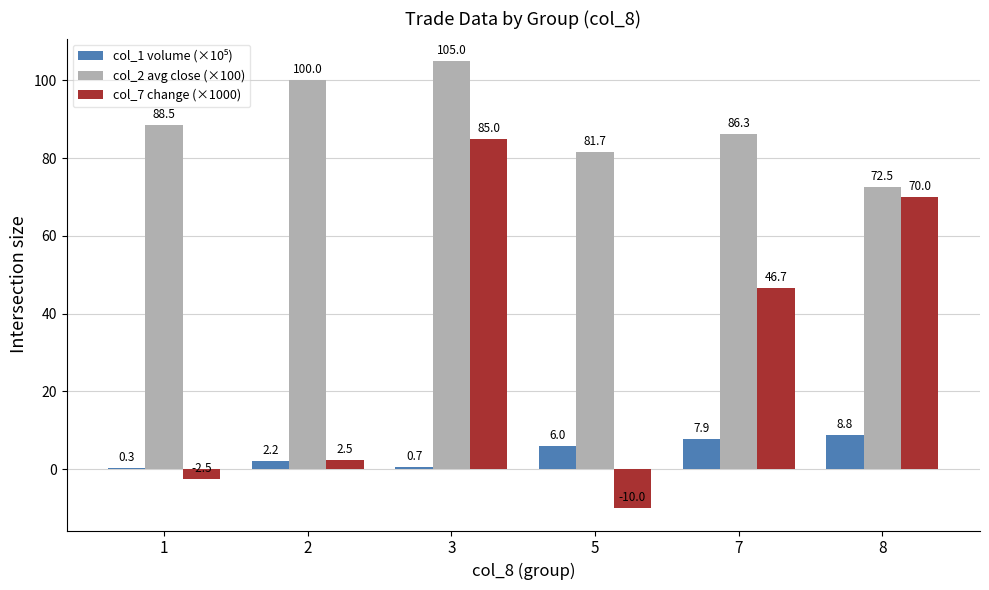

True or false: col_7 change (×1000) has a value of 70.0 at 8.

True